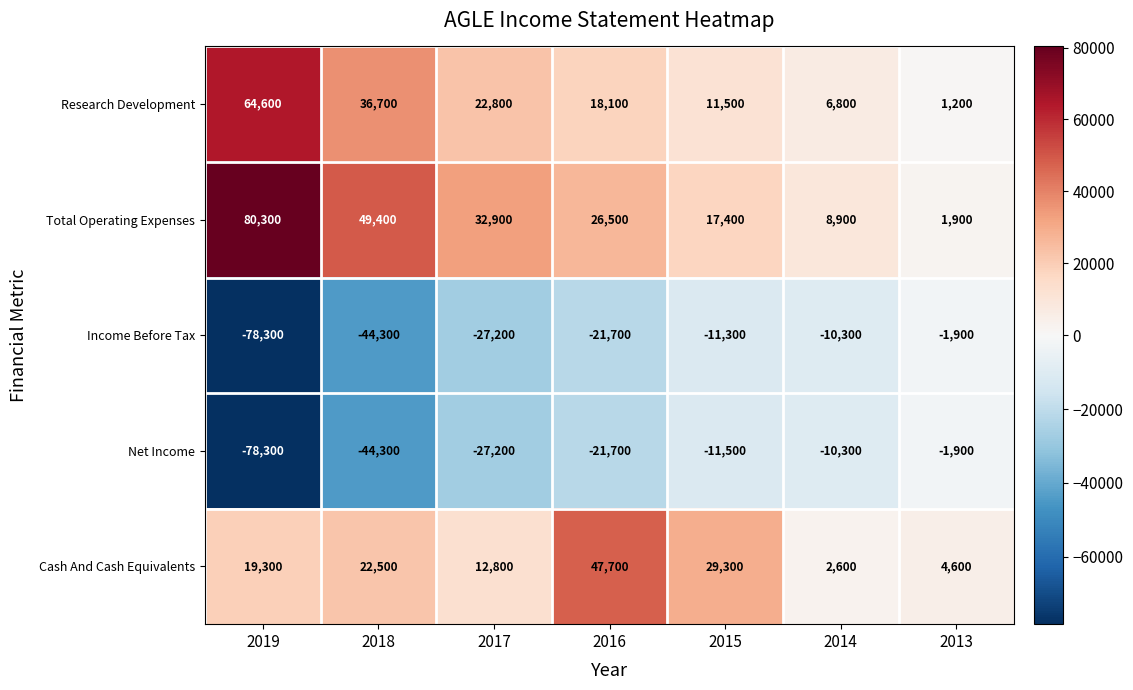

List the labels in order of Income Before Tax value, smallest first.

2019, 2018, 2017, 2016, 2015, 2014, 2013